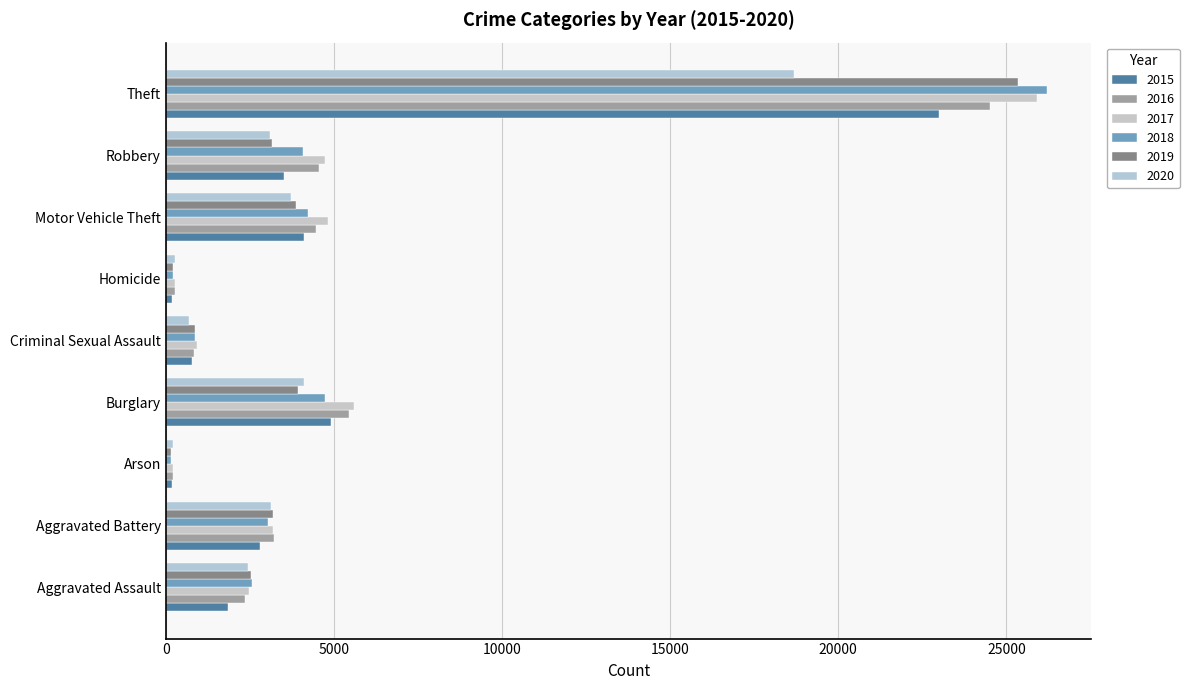

How many categories are shown in the chart?

9